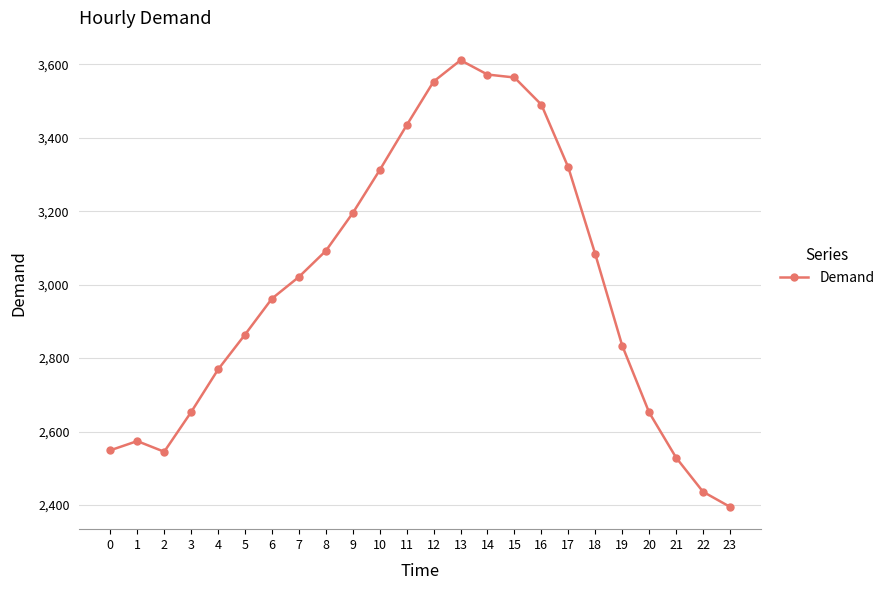

Where is the first local minimum?

2